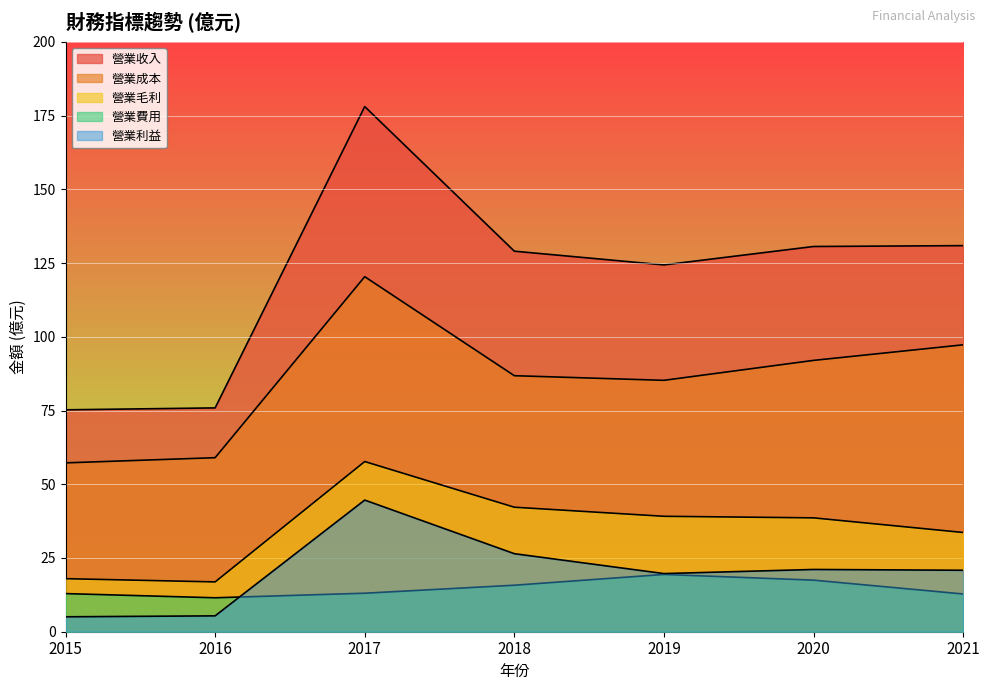

True or false: 營業毛利 has a value of 46.3 at 2021.

False